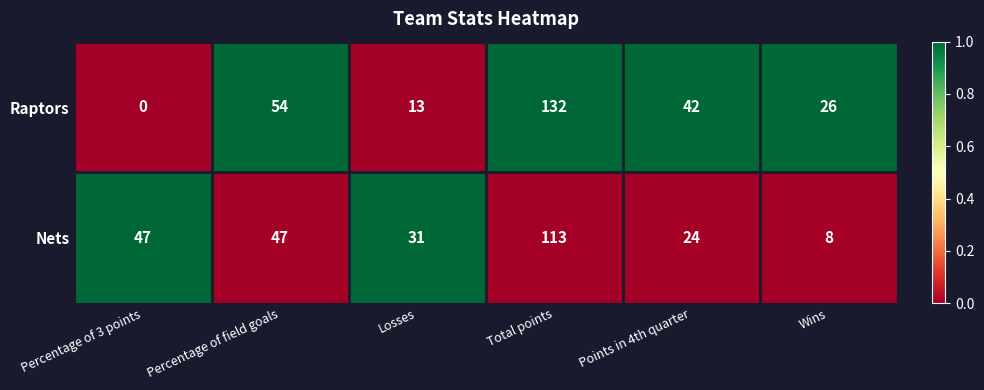

Reading left to right, transcribe all the data shown in this chart.

Raptors: Percentage of 3 points=0	Percentage of field goals=54	Losses=13	Total points=132	Points in 4th quarter=42	Wins=26
Nets: Percentage of 3 points=47	Percentage of field goals=47	Losses=31	Total points=113	Points in 4th quarter=24	Wins=8